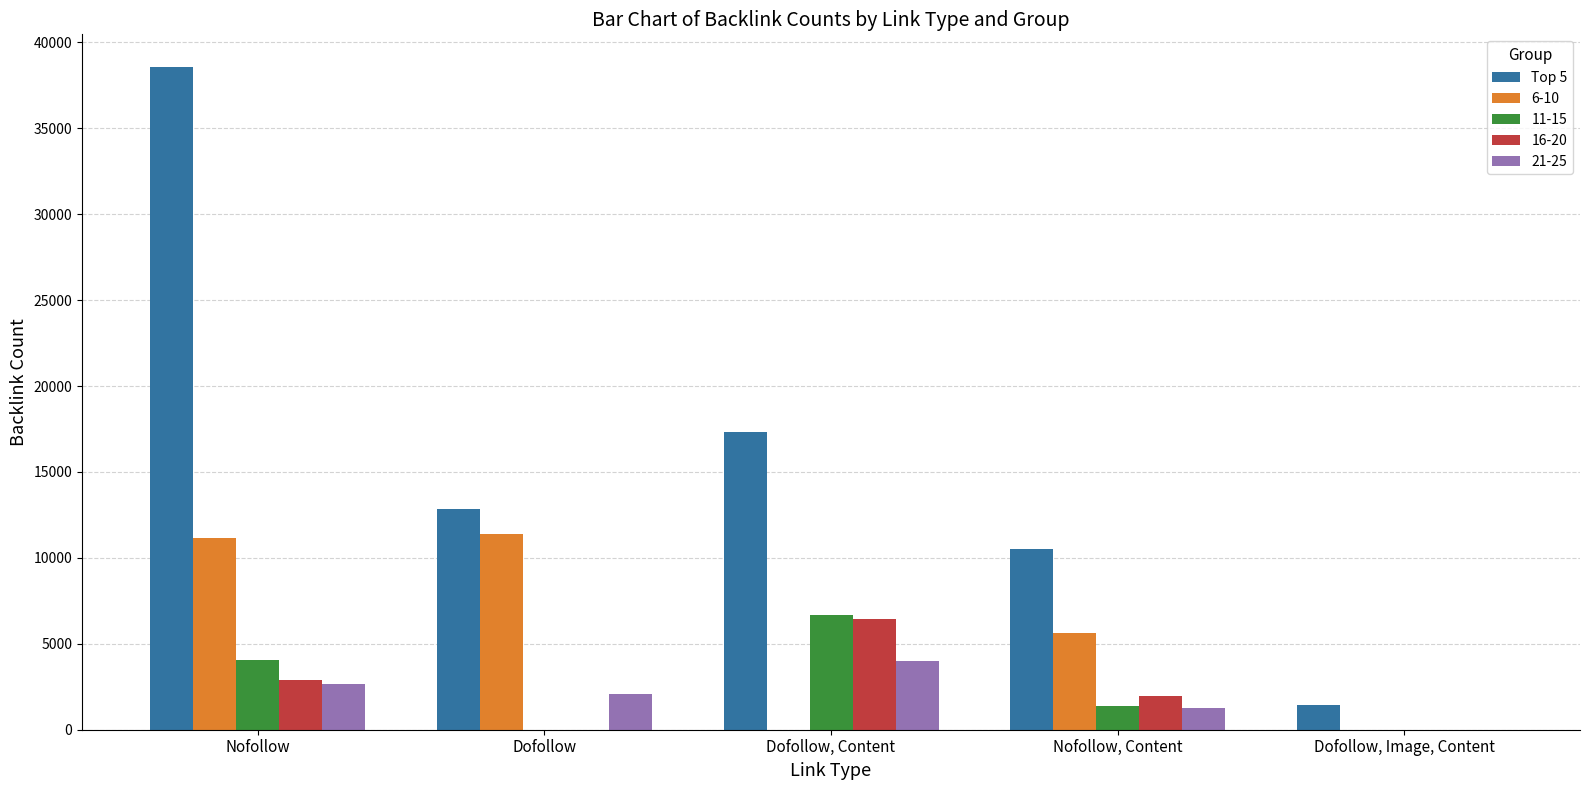

The 16-20 series shows 1378 at Nofollow. True or false?

False